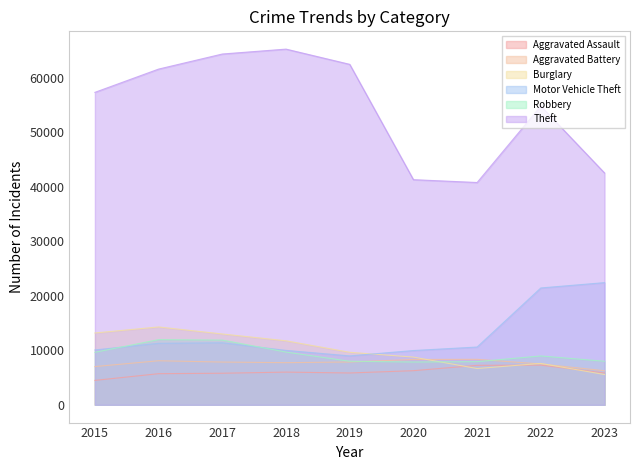

Does the chart have visible grid lines?

No